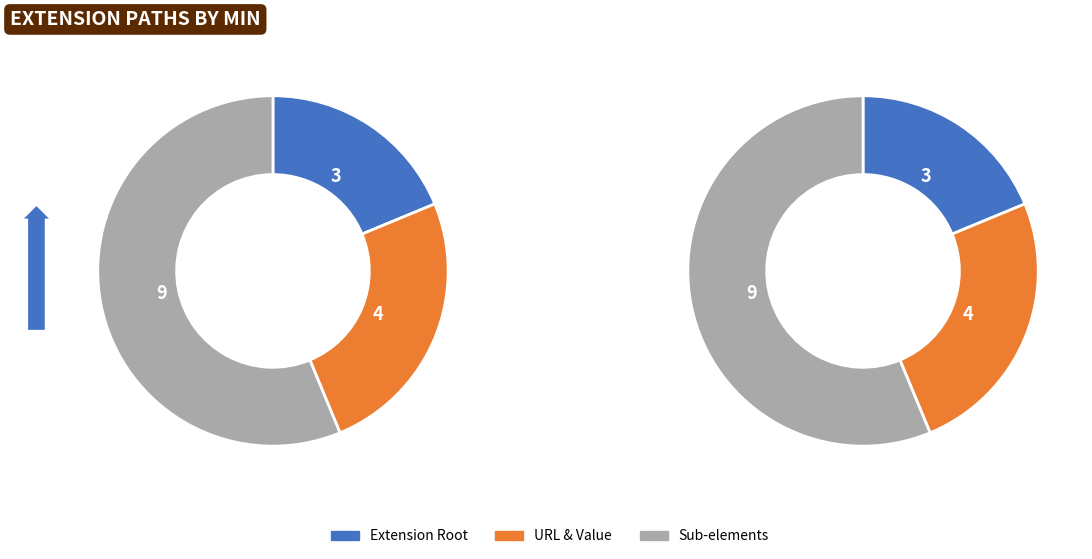

True or false: Extension.url accounts for 12% of the total.

False